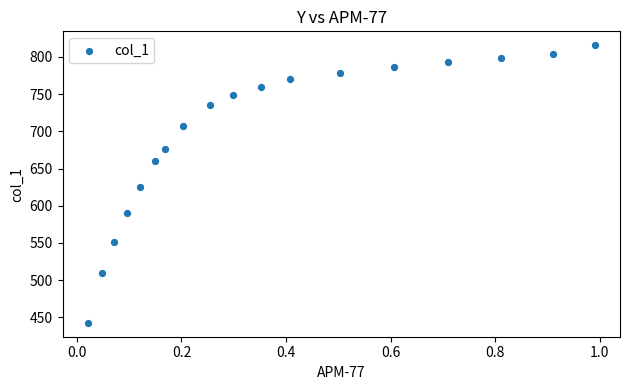

What is the range of Y values (max minus min)?

373.1